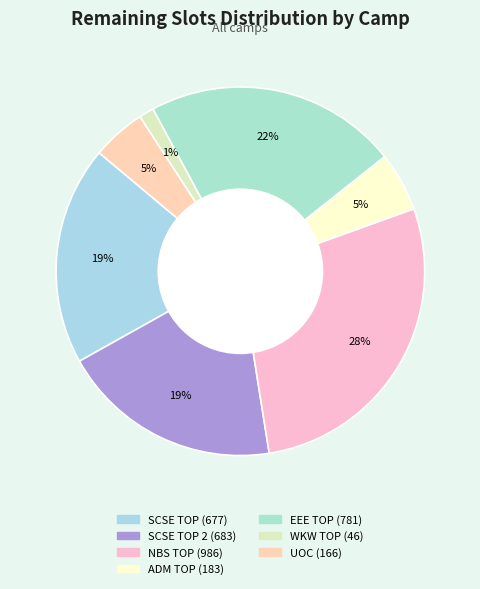

Which category has the biggest portion of the pie?

NBS TOP